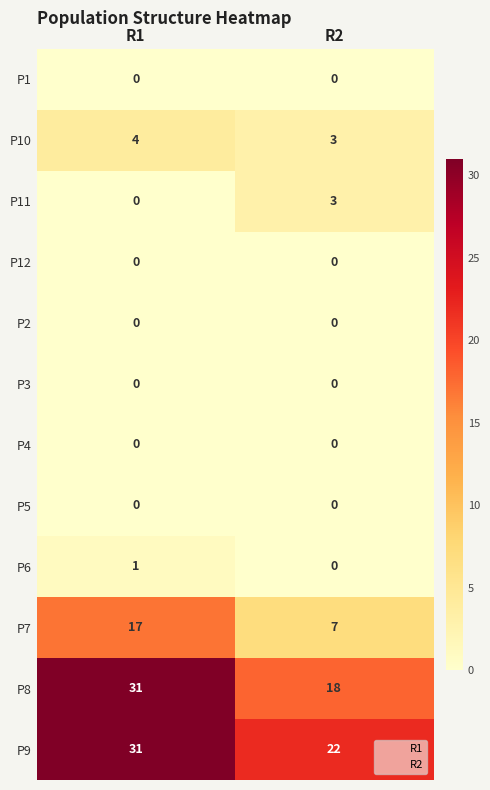

Reading left to right, transcribe all the data shown in this chart.

P1: R1=0	R2=0
P10: R1=4	R2=3
P11: R1=0	R2=3
P12: R1=0	R2=0
P2: R1=0	R2=0
P3: R1=0	R2=0
P4: R1=0	R2=0
P5: R1=0	R2=0
P6: R1=1	R2=0
P7: R1=17	R2=7
P8: R1=31	R2=18
P9: R1=31	R2=22